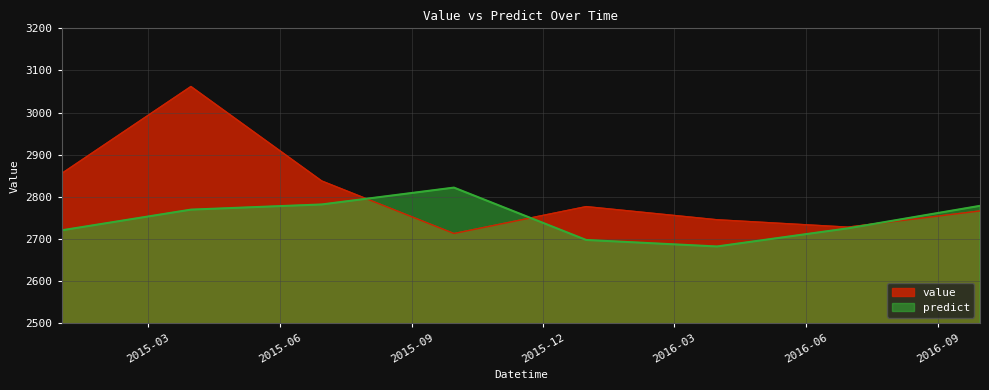

At which label is value closest to 2887?

2014-12-31